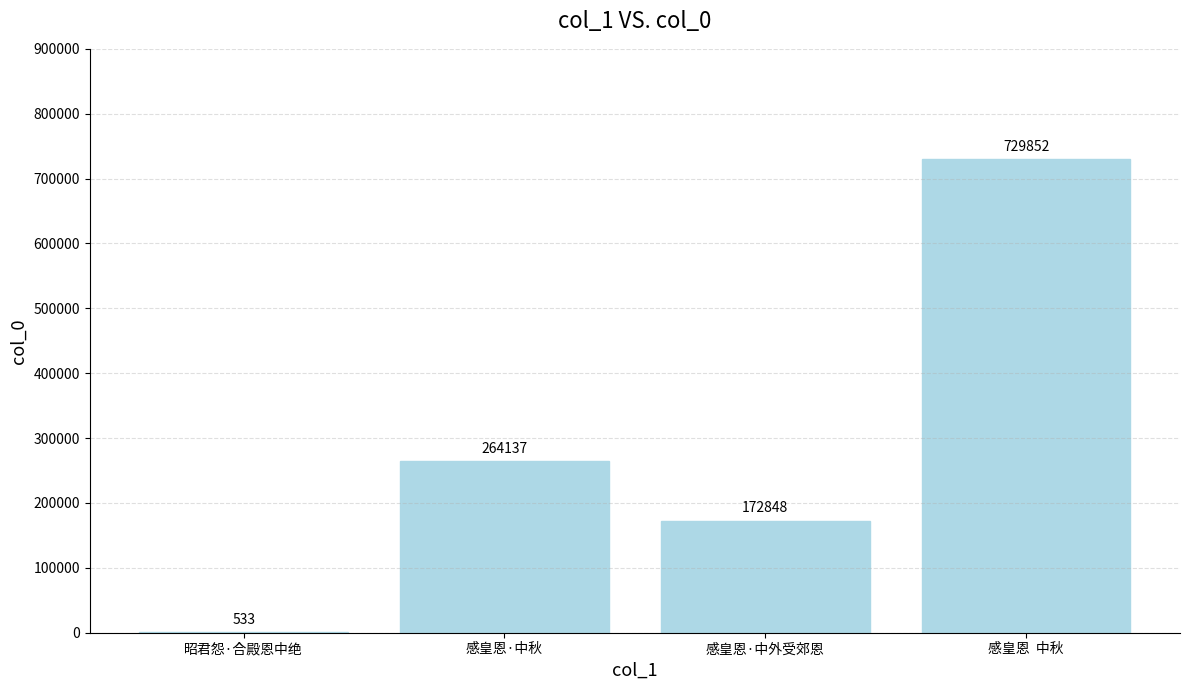

At which category does the chart reach its peak across all series?

感皇恩  中秋